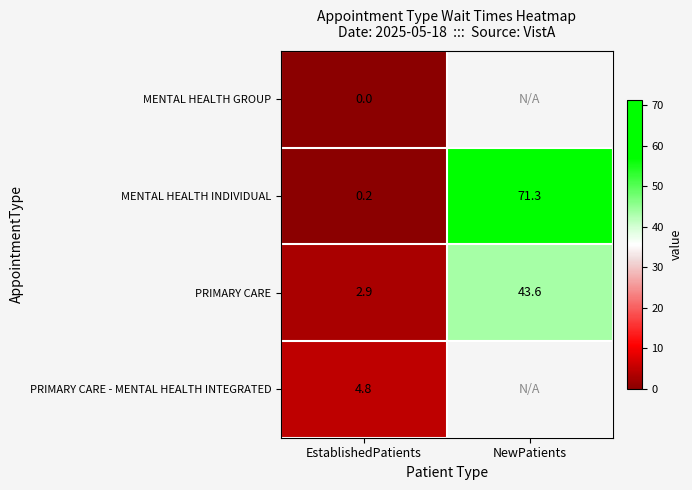

What is the total value across all series at EstablishedPatients?

7.9